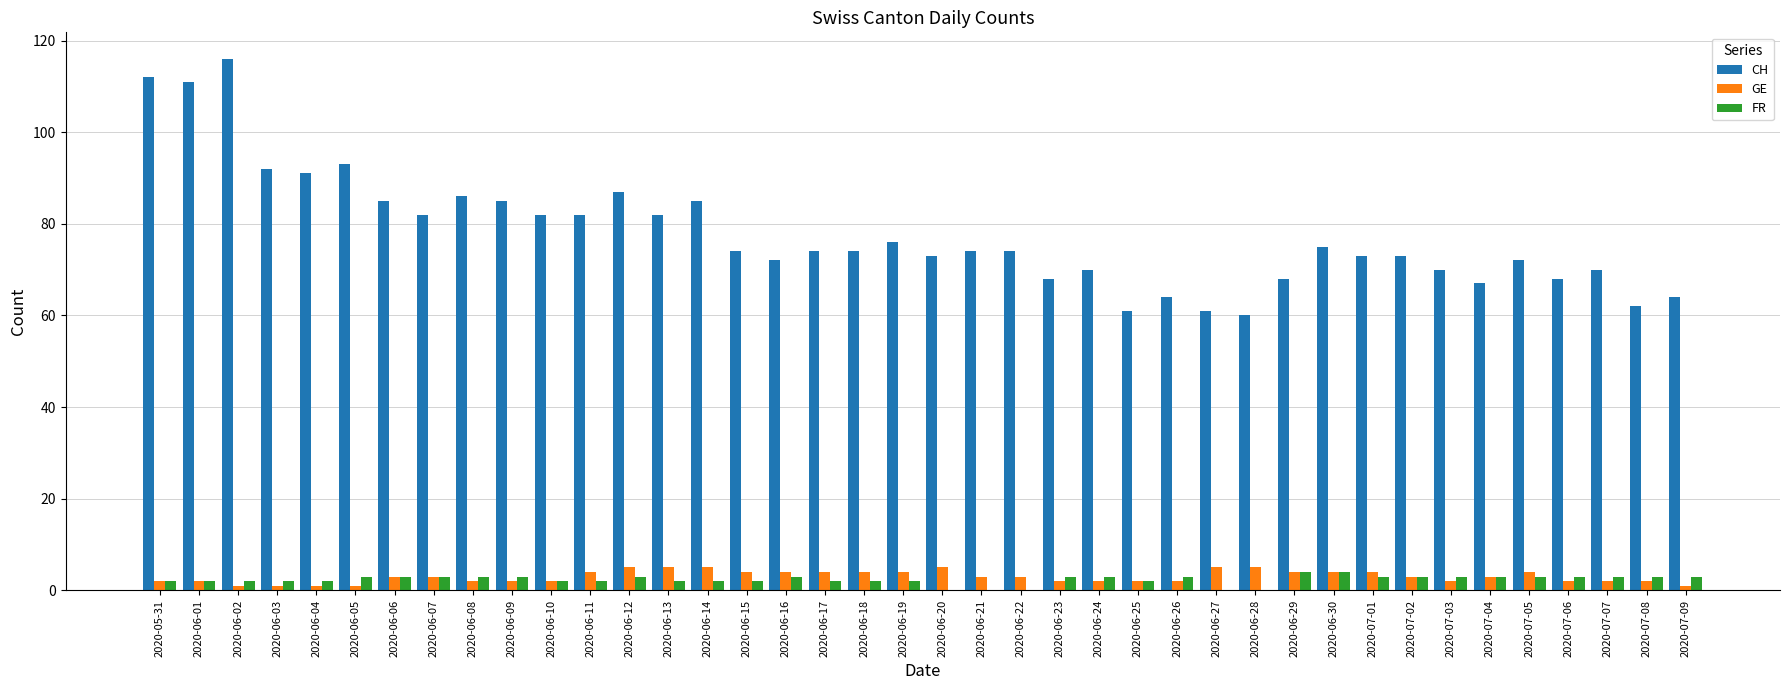

True or false: FR has a value of 4 at 2020-06-29.

True